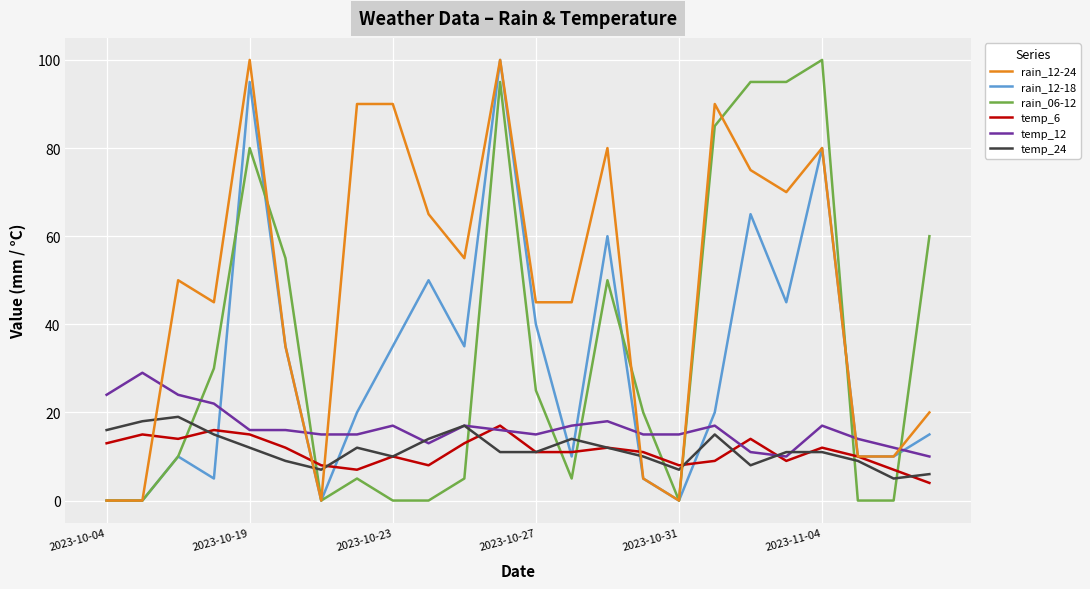

What are all the series names shown in the legend?

rain_12-24, rain_12-18, rain_06-12, temp_6, temp_12, temp_24